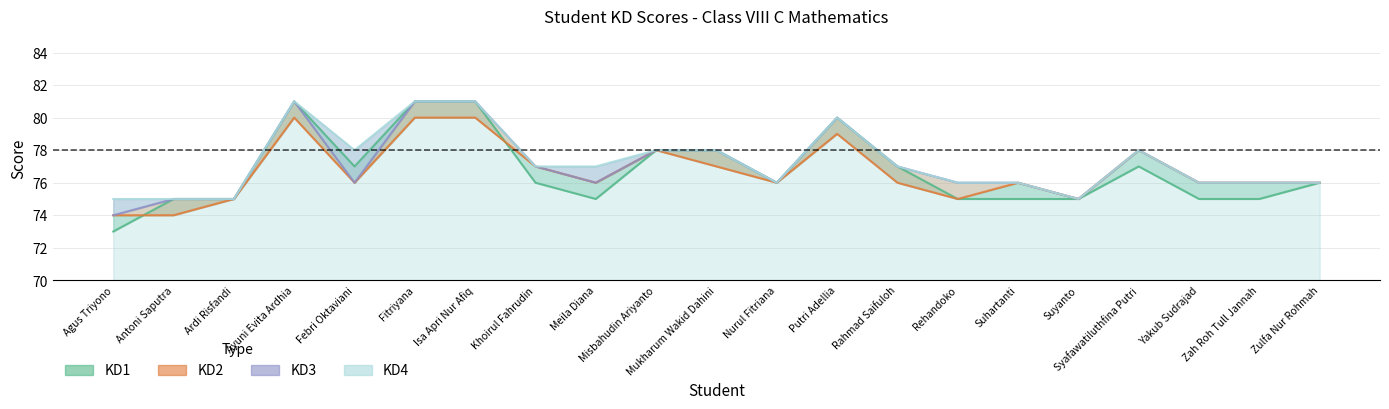

Which series has the largest total across all categories?

KD4